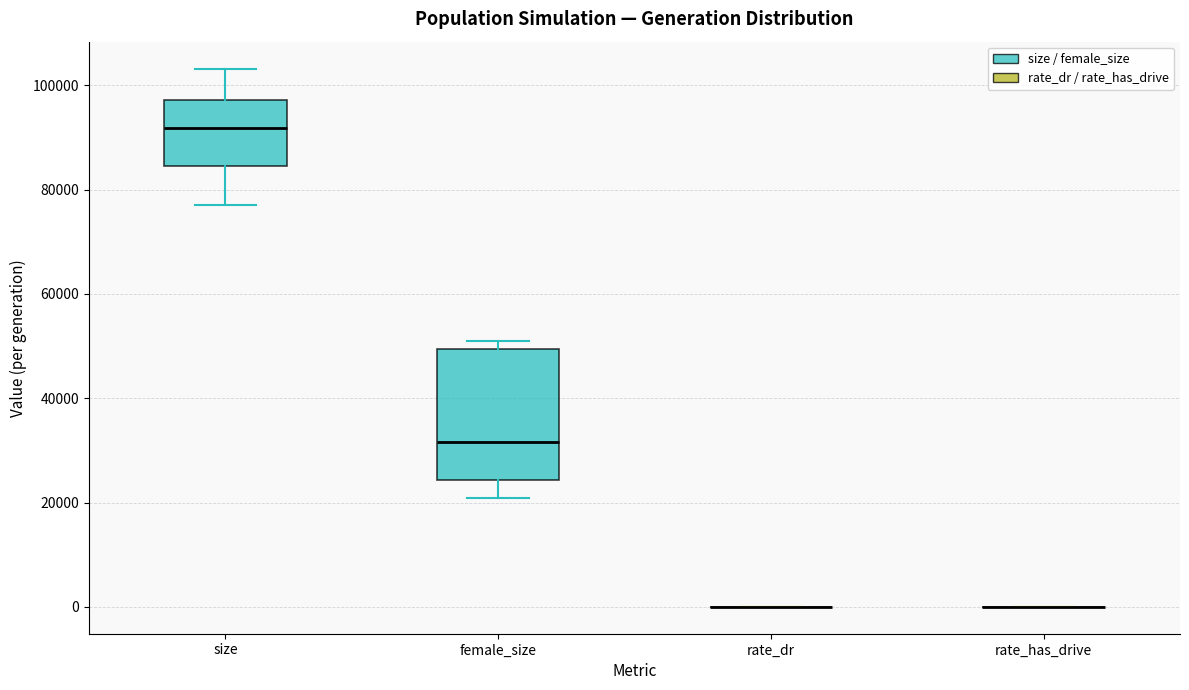

Comparing the boxes themselves (not the whiskers), which one is the tallest?

female_size